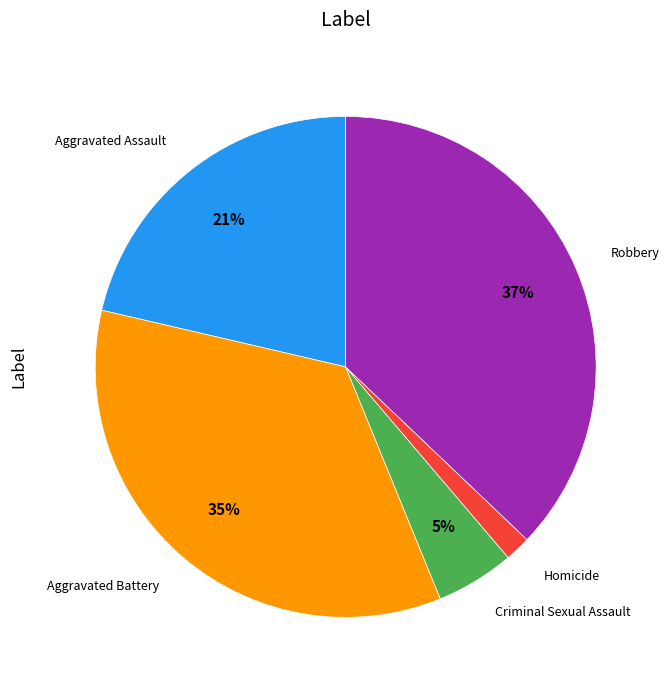

Does Homicide account for over 50% of the chart?

No